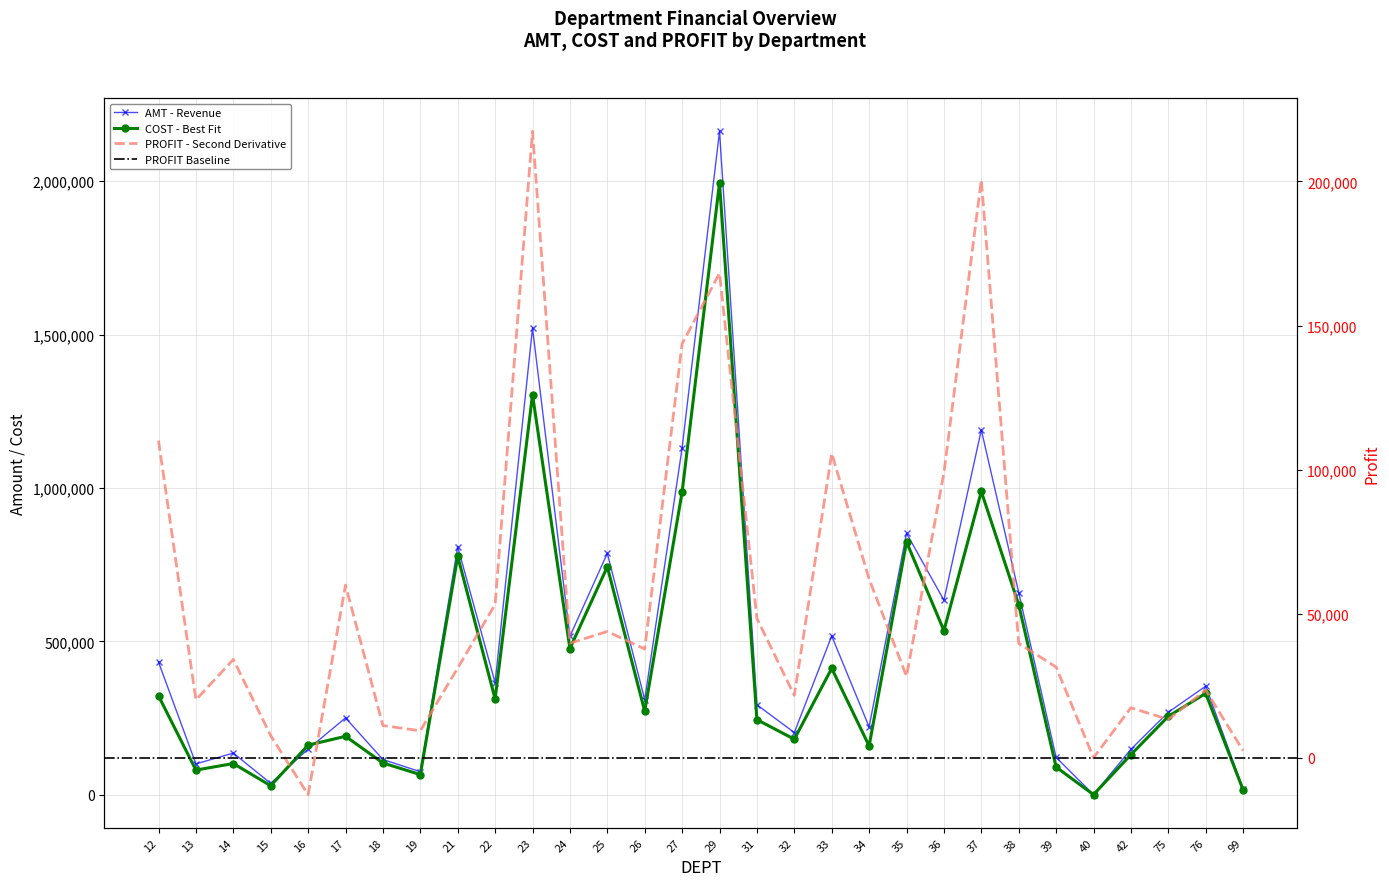

What is the maximum value shown in the chart?

2162813.4